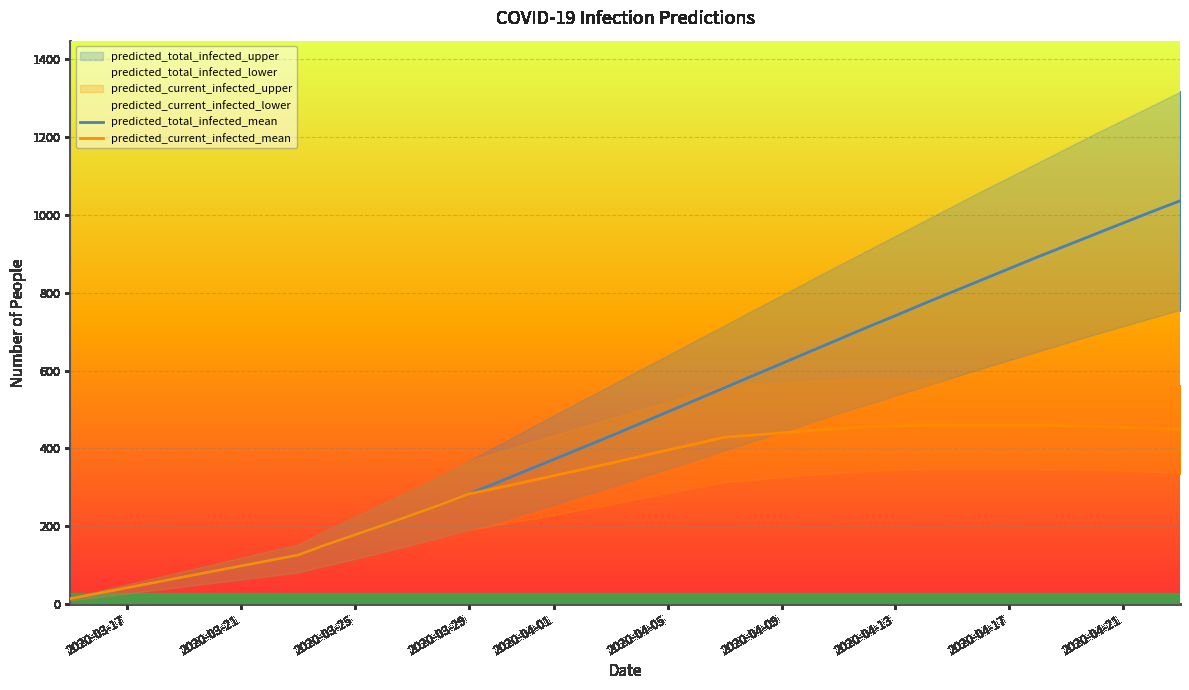

Is it true that predicted_current_infected_mean equals 283 at 2020-03-29?

True